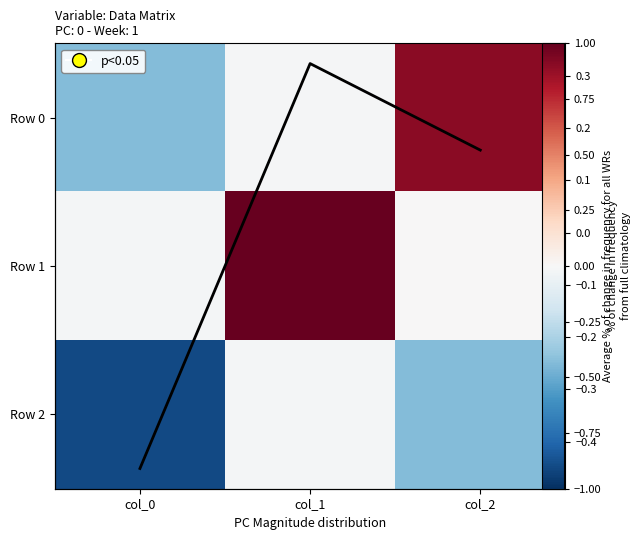

Which series changed the most between col_0 and col_1?

Row 1